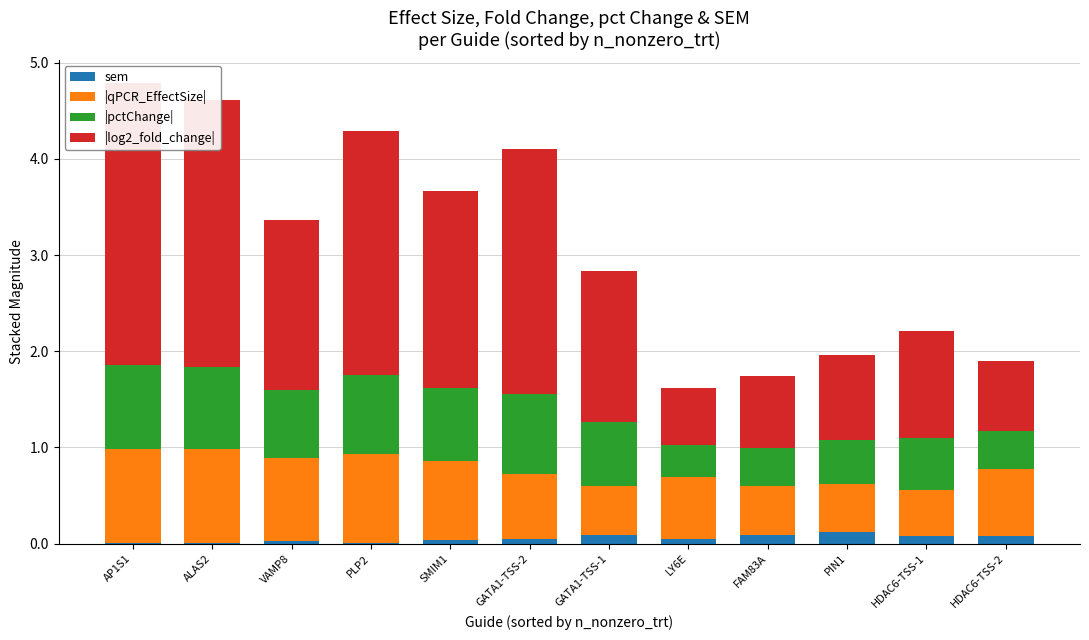

What is the difference between the highest and lowest values at LY6E?

0.6